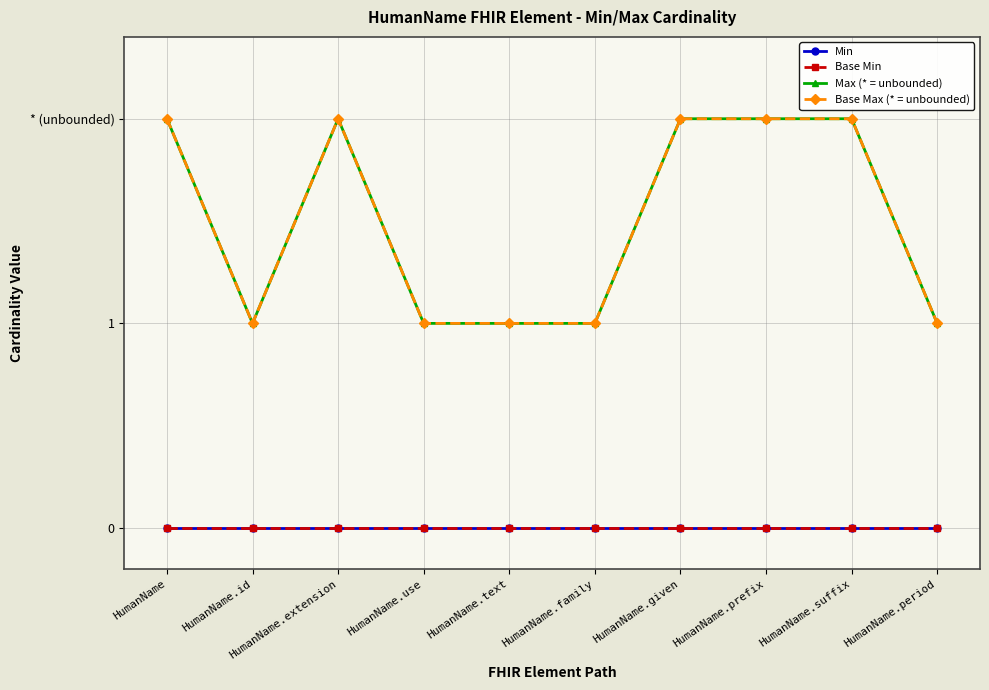

True or false: Base Max (* = unbounded) has more than 2 interior local peaks.

False